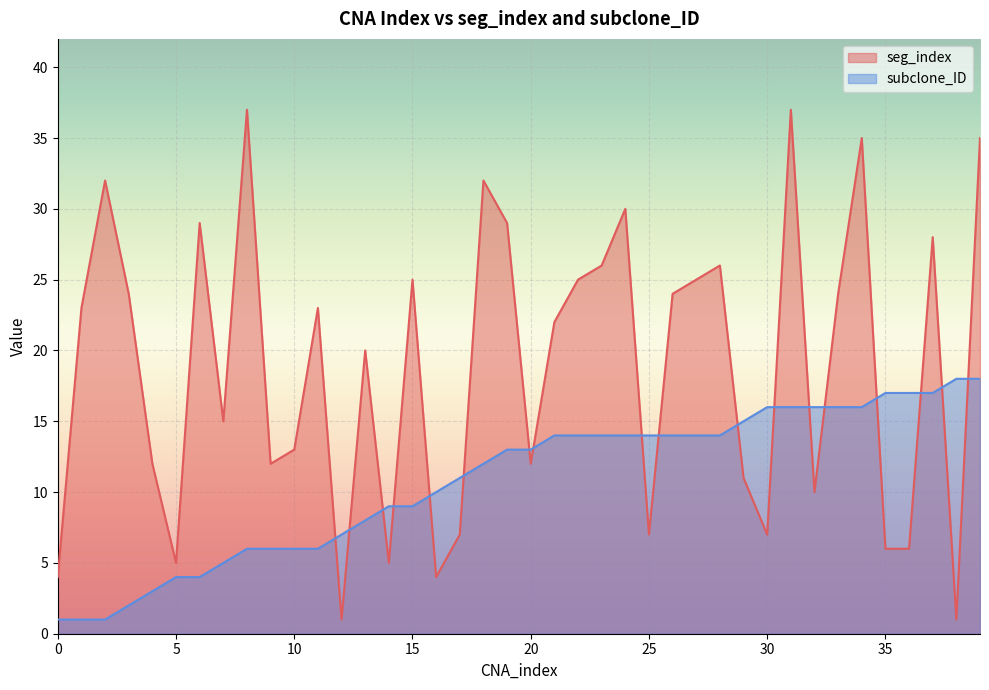

Reading left to right, extract all data points from this chart.

seg_index: 4	23	32	24	12	5	29	15	37	12	13	23	1	20	5	25	4	7	32	29	12	22	25	26	30	7	24	25	26	11	7	37	10	24	35	6	6	28	1	35
subclone_ID: 1	1	1	2	3	4	4	5	6	6	6	6	7	8	9	9	10	11	12	13	13	14	14	14	14	14	14	14	14	15	16	16	16	16	16	17	17	17	18	18